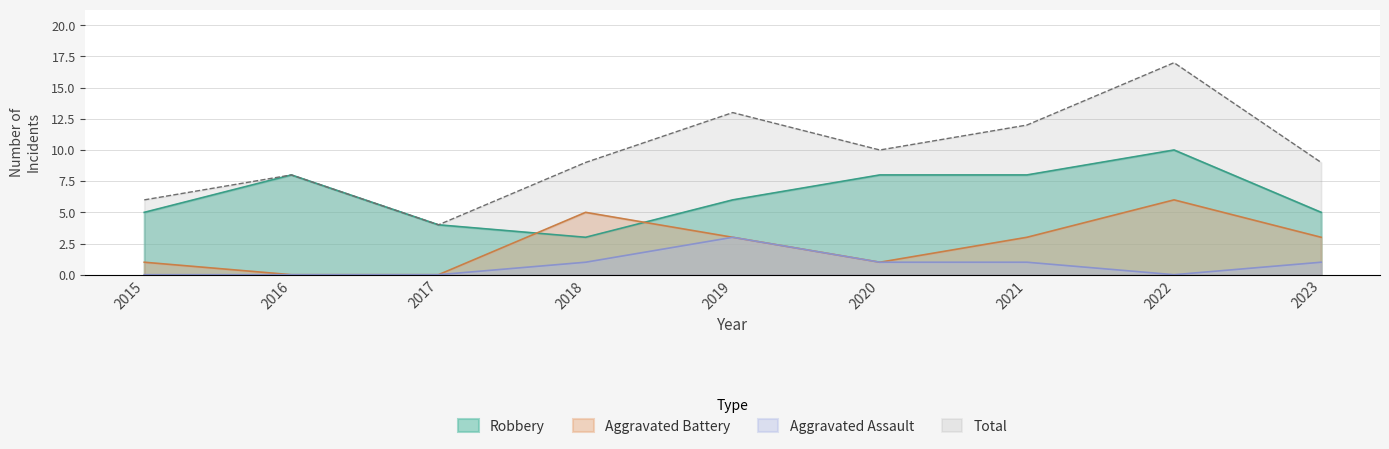

What is the difference between the highest and lowest values at 2019?

10